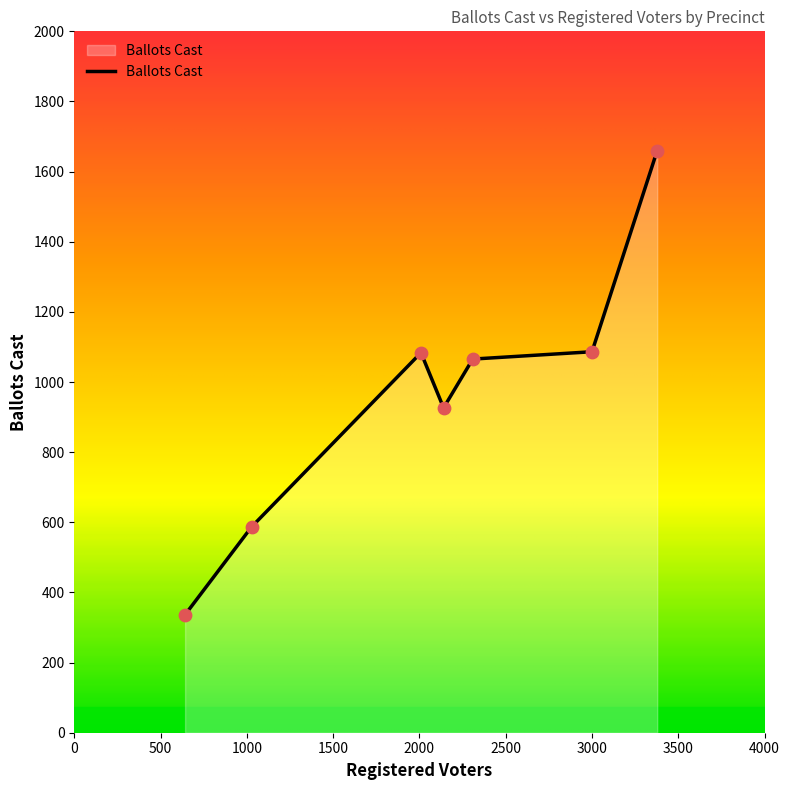

Is this an area chart (filled region under the line)?

Yes